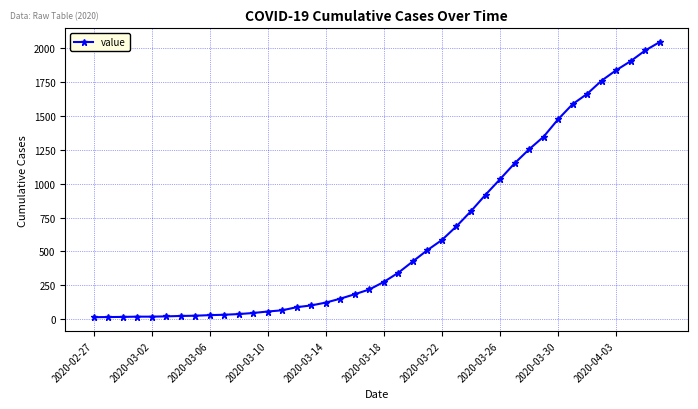

How many lines are shown in the chart?

1